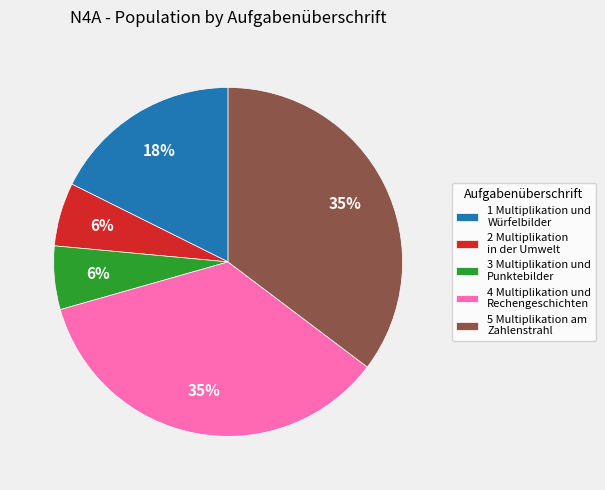

To the nearest percent, what is the difference between the largest and smallest slice percentages?

29%